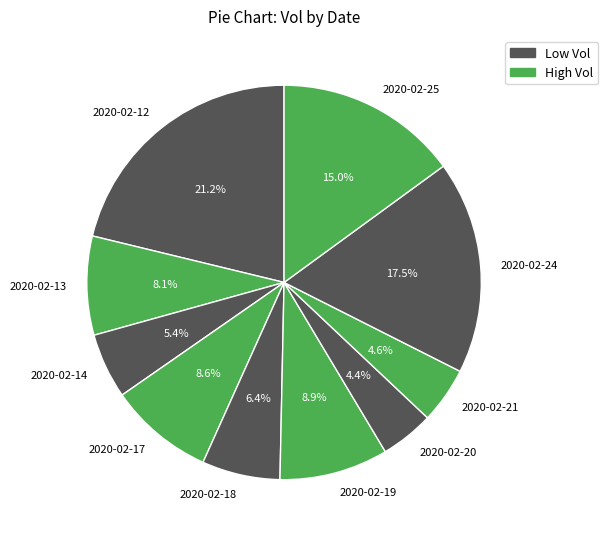

To the nearest percent, what portion does 2020-02-17 represent?

9%